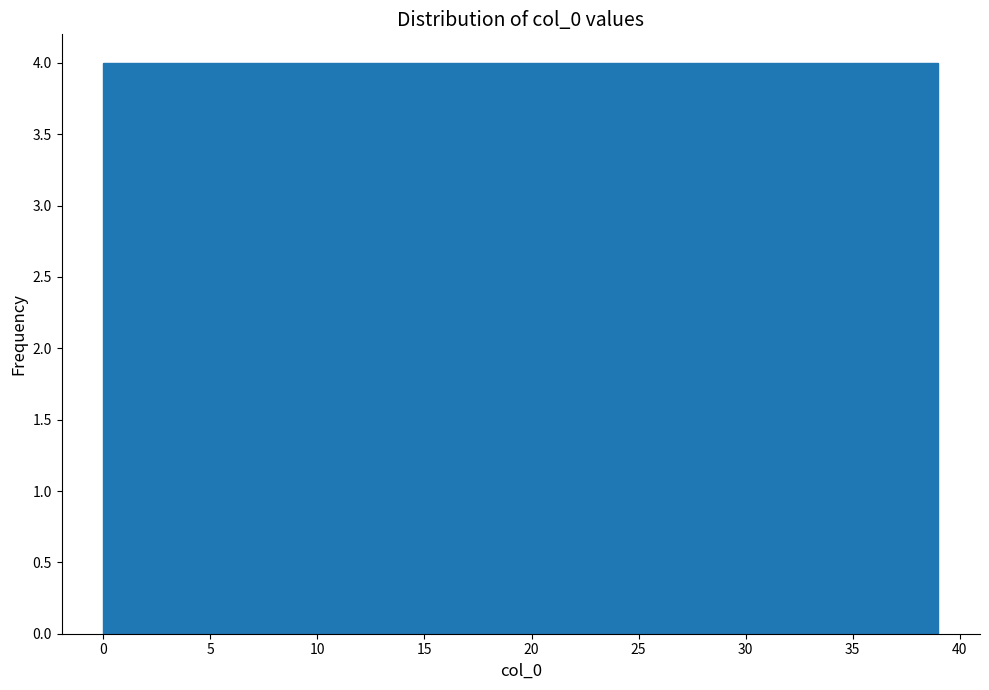

Reading left to right, list every bar in this chart as the range it spans on the x-axis followed by its height. Neither the bar edges nor the heights are printed on the chart, so give them approximately, as read against the axes.

0.0 to 3.9: 4
3.9 to 7.8: 4
7.8 to 11.7: 4
11.7 to 15.6: 4
15.6 to 19.5: 4
19.5 to 23.4: 4
23.4 to 27.3: 4
27.3 to 31.2: 4
31.2 to 35.1: 4
35.1 to 39.0: 4